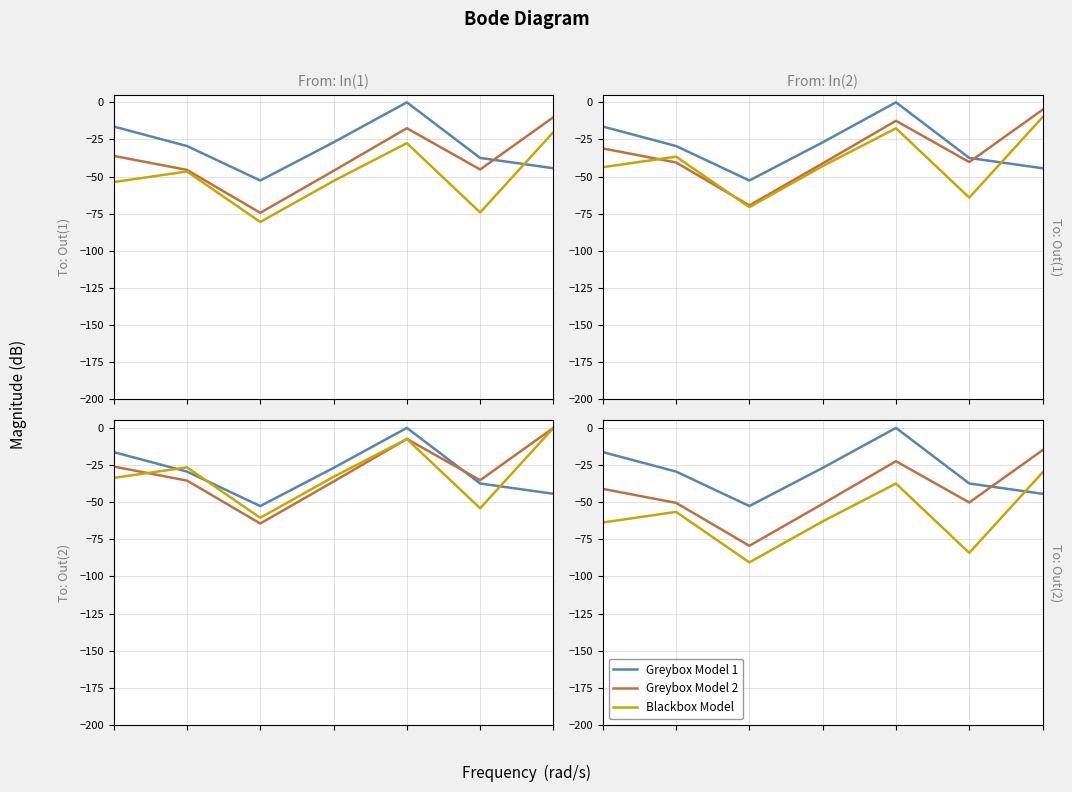

True or false: Greybox Model 1 has more than 0 interior local peaks.

True